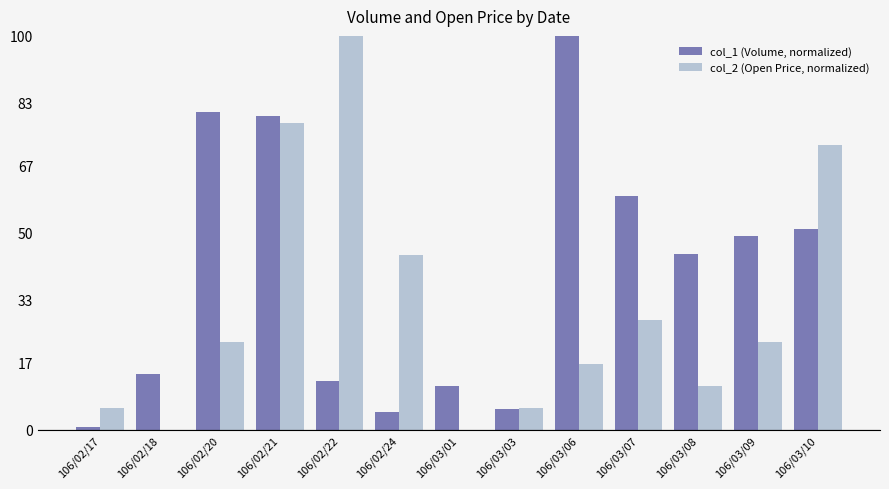

Are the bars grouped side by side (vs. stacked)?

Yes